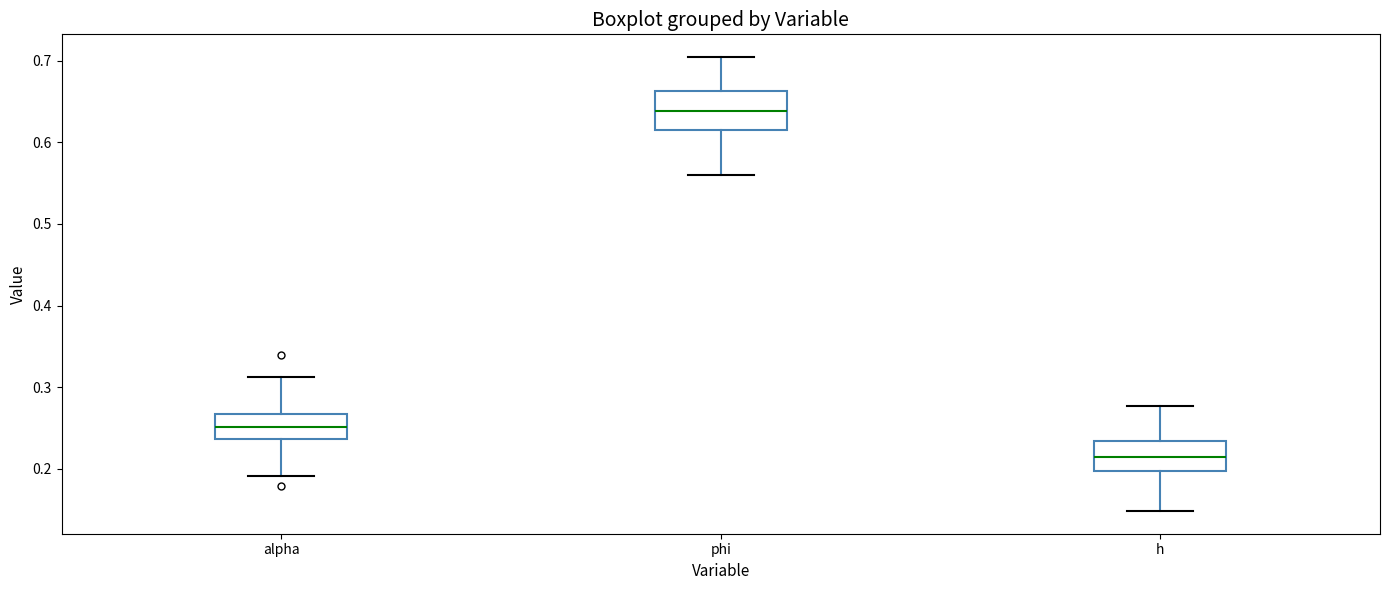

Which box's median line is the highest?

phi